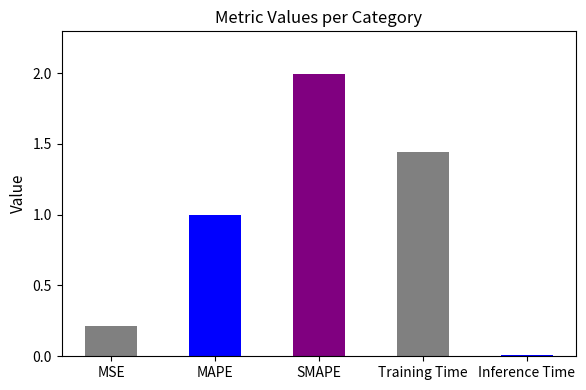

The value at SMAPE is 0.9. True or false?

False